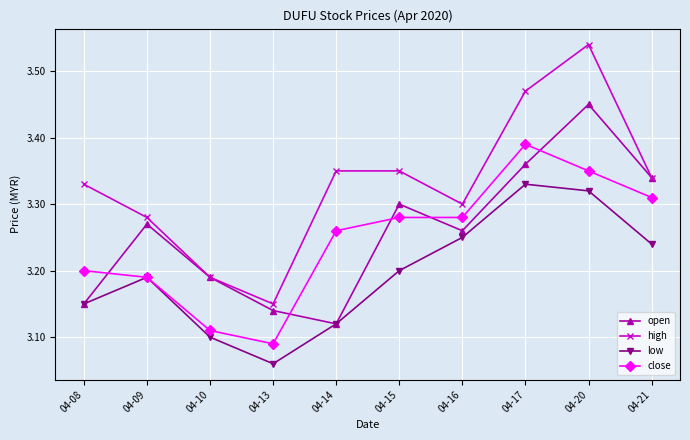

What is the spread (max minus min) of values at 04-14?

0.2